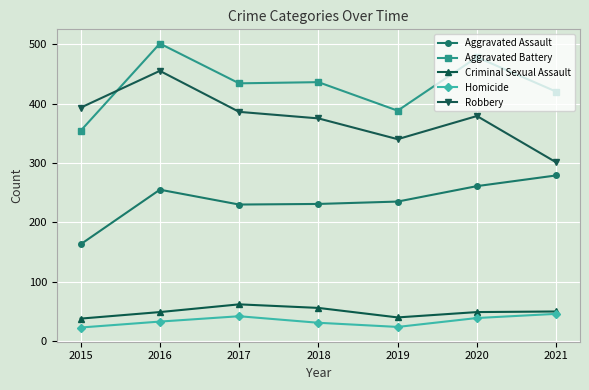

Where is the first local maximum for Aggravated Battery?

2016